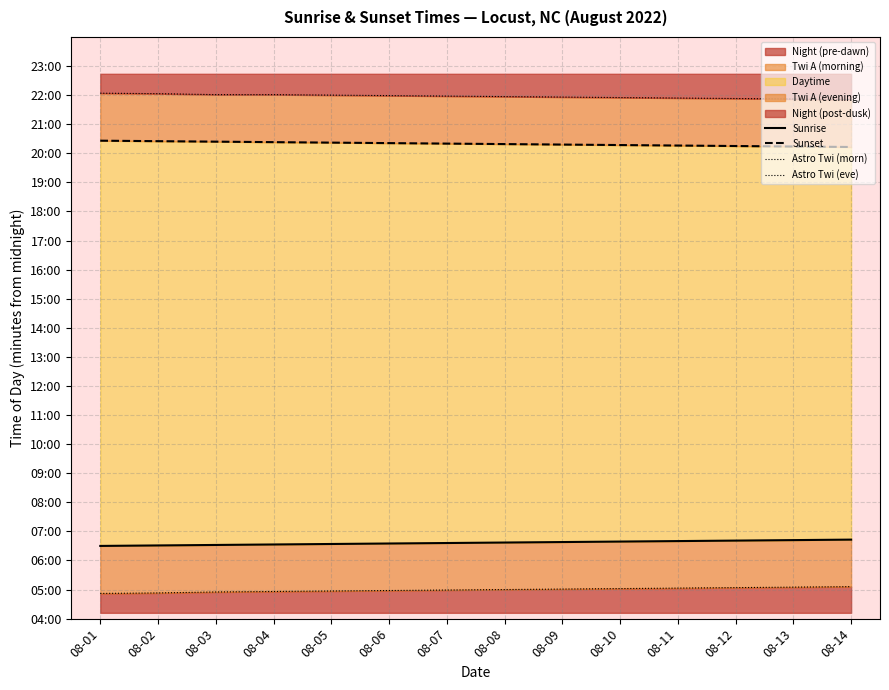

Rank the categories by Sunrise value from lowest to highest.

08-01, 08-02, 08-03, 08-04, 08-05, 08-06, 08-07, 08-08, 08-09, 08-10, 08-11, 08-12, 08-13, 08-14